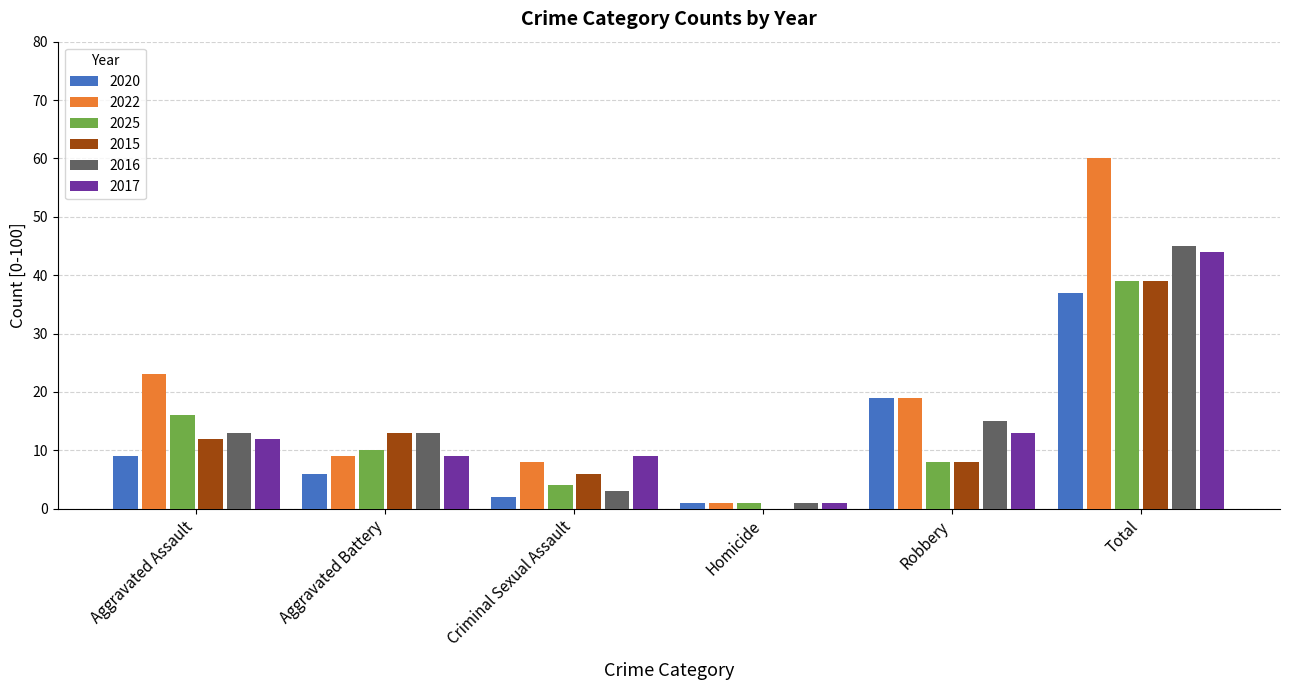

At which category is the sum across all series the highest?

Total